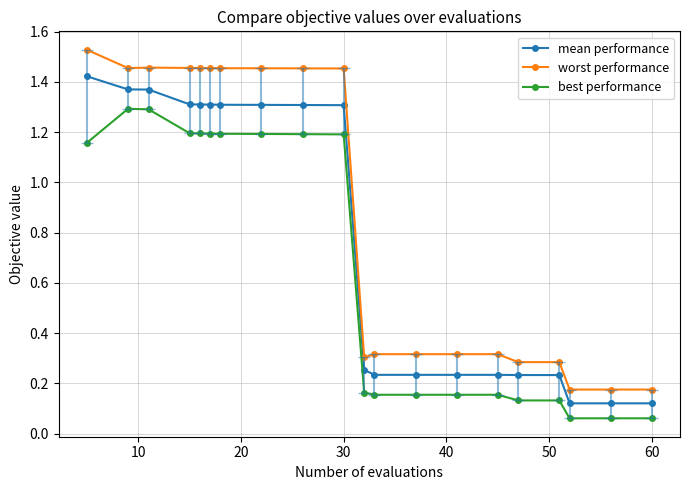

Which series has the largest total across all categories?

worst performance